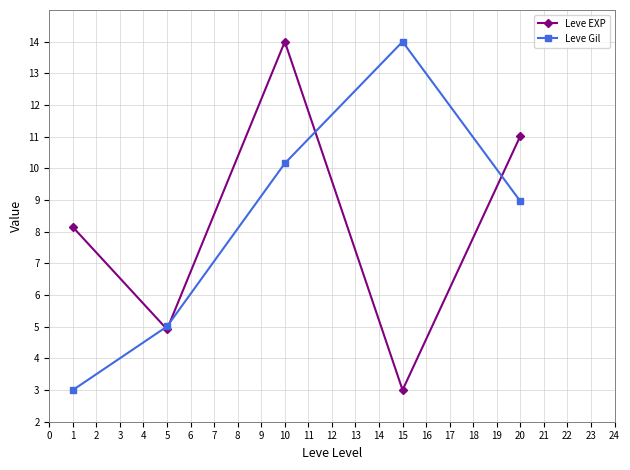

What is the spread (max minus min) of values at 10?

3.8